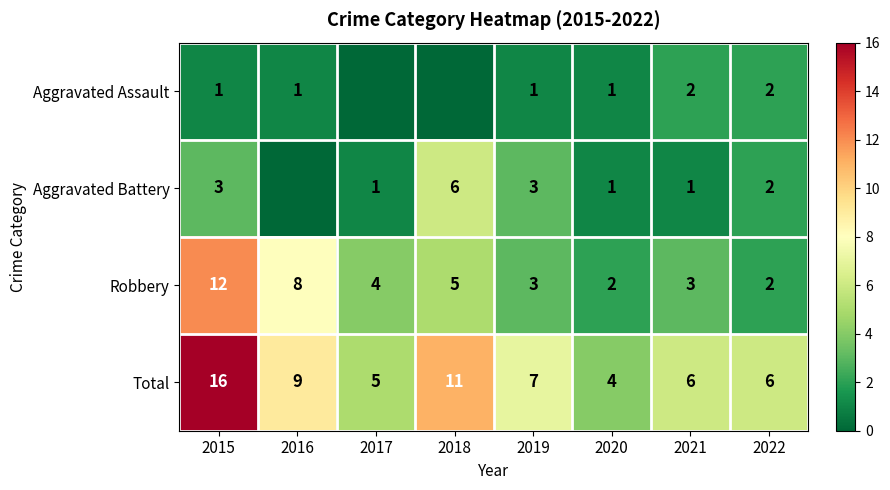

Is it true that Total equals 7 at 2019?

True